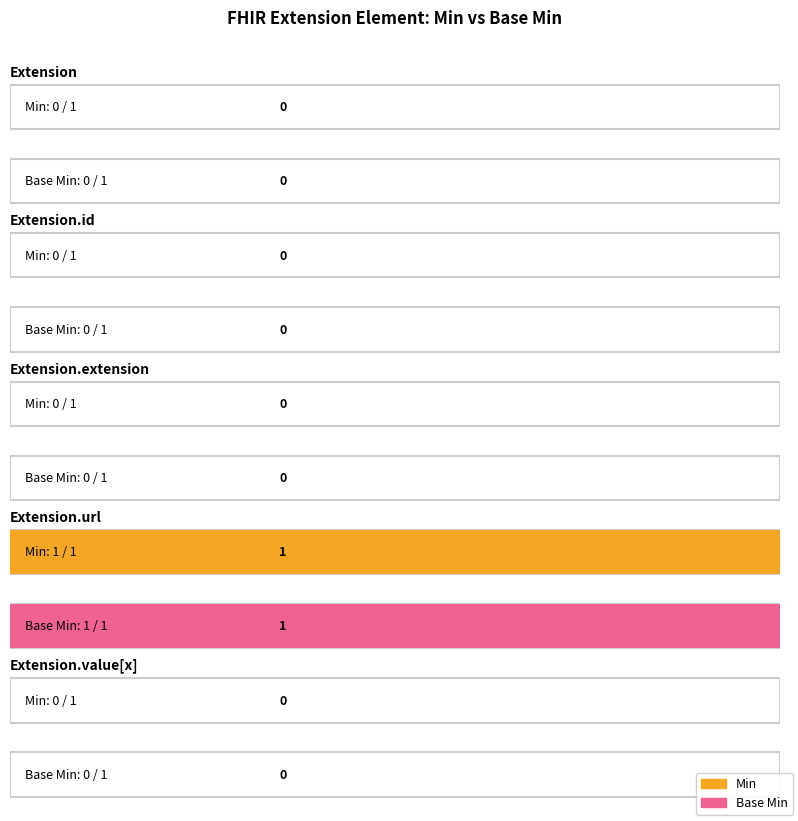

Between Extension and Extension.value[x], which series saw the biggest shift?

Min